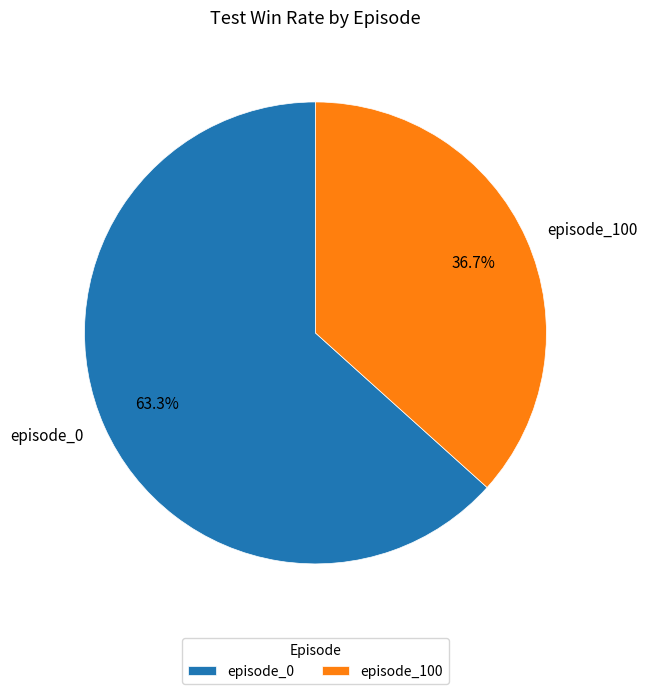

Between episode_0 and episode_100, which is larger?

episode_0